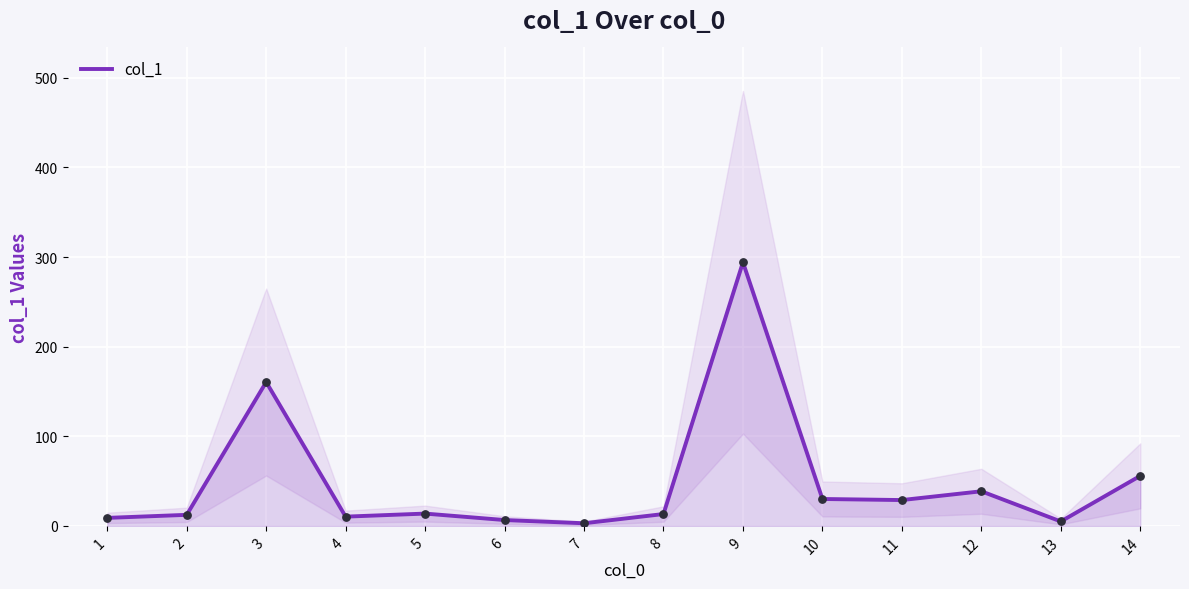

What is the change in value from 4 to 11?

+18.5